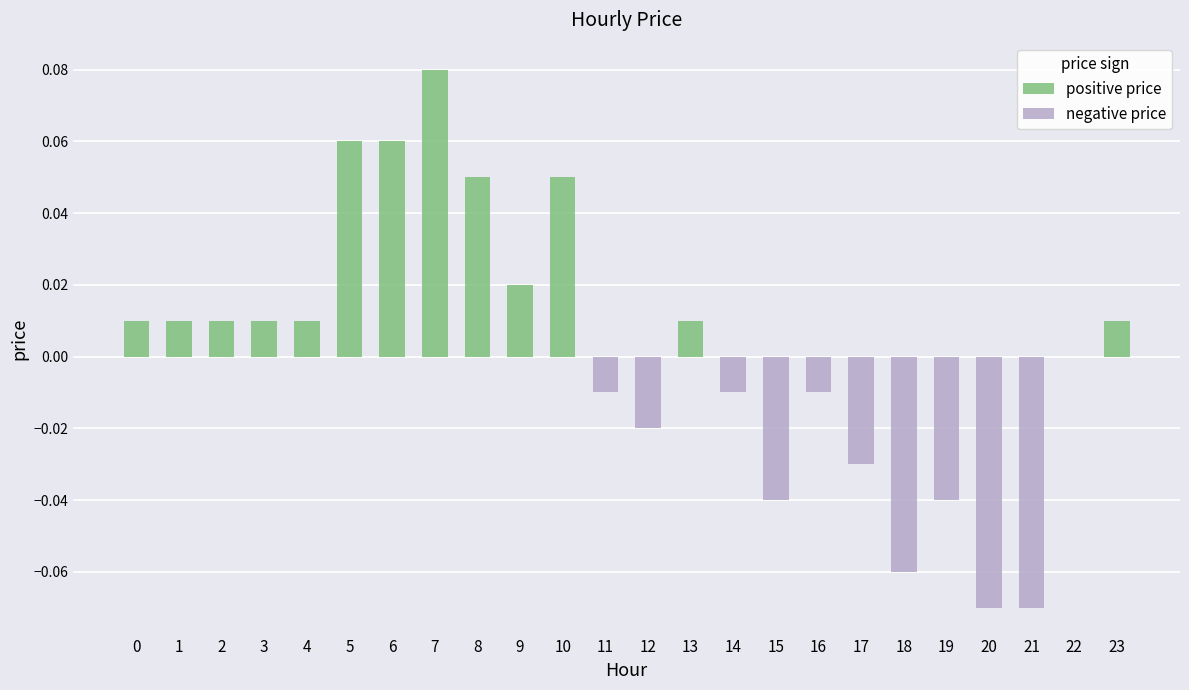

Rank the series at 7 from lowest to highest value.

negative price, positive price